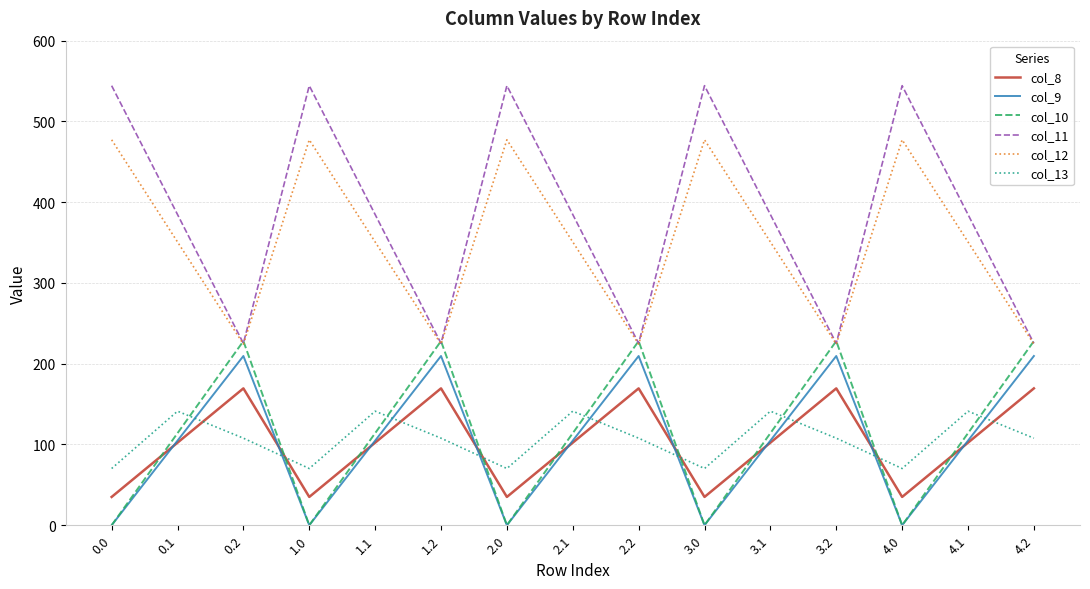

Where is the first local maximum for col_8?

0.2